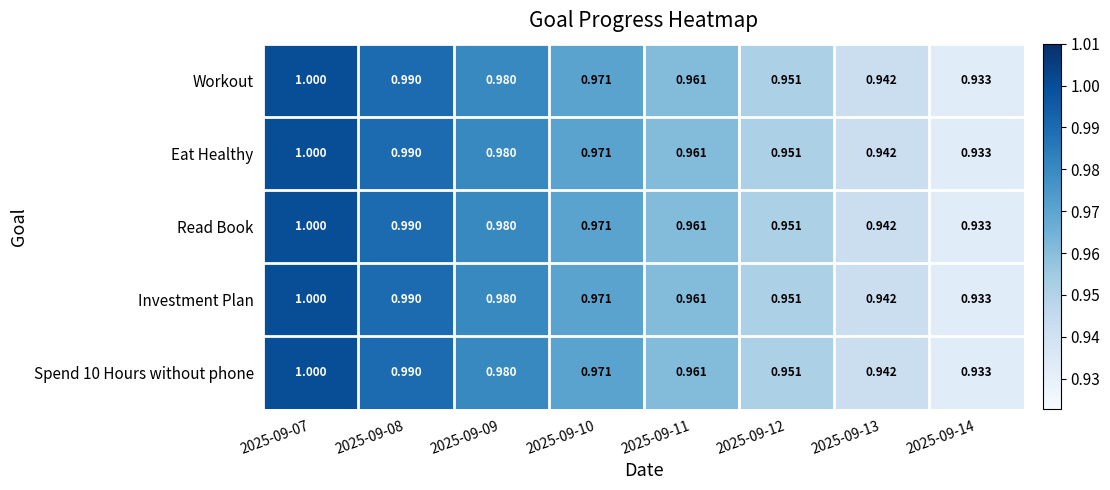

Is the value of Workout at 2025-09-08 greater than the value of Investment Plan at 2025-09-10?

Yes